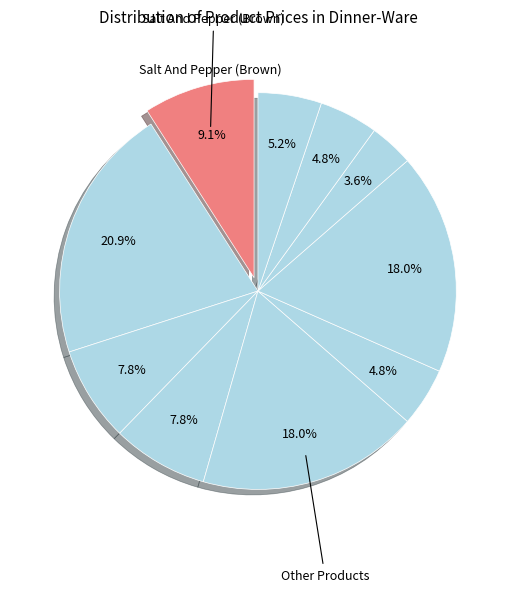

How many slices are in this pie chart?

10